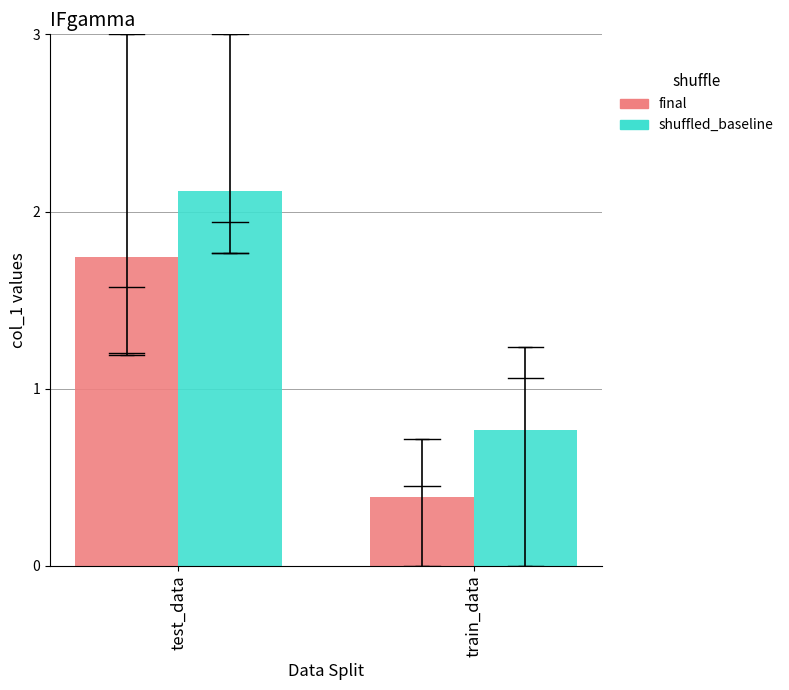

At how many categories does at least one series exceed 1?

1